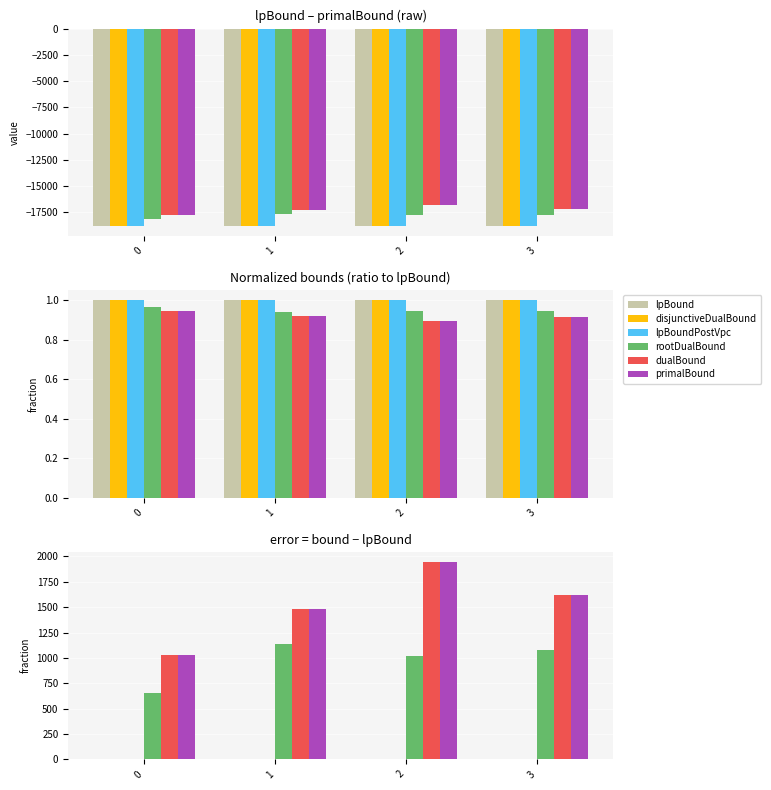

List the series in order of their peak value, lowest first.

lpBound, disjunctiveDualBound, lpBoundPostVpc, rootDualBound, dualBound, primalBound